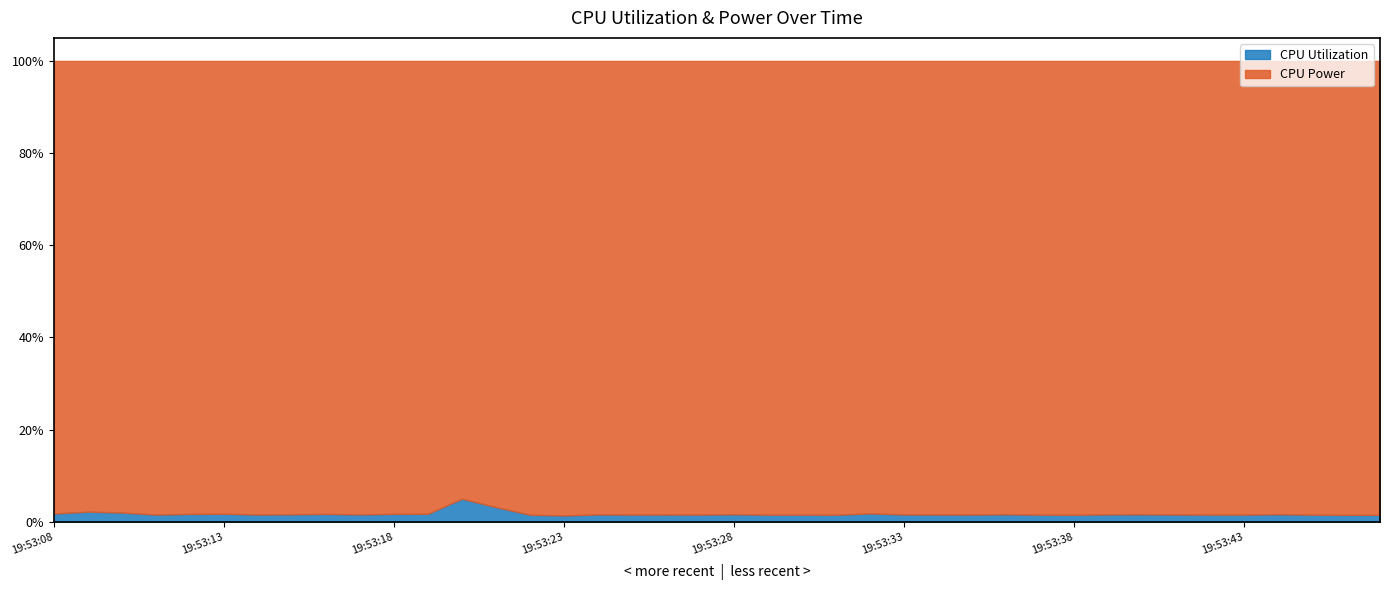

What is the spread (max minus min) of values at 2025-04-08 19:53:23?

0.4